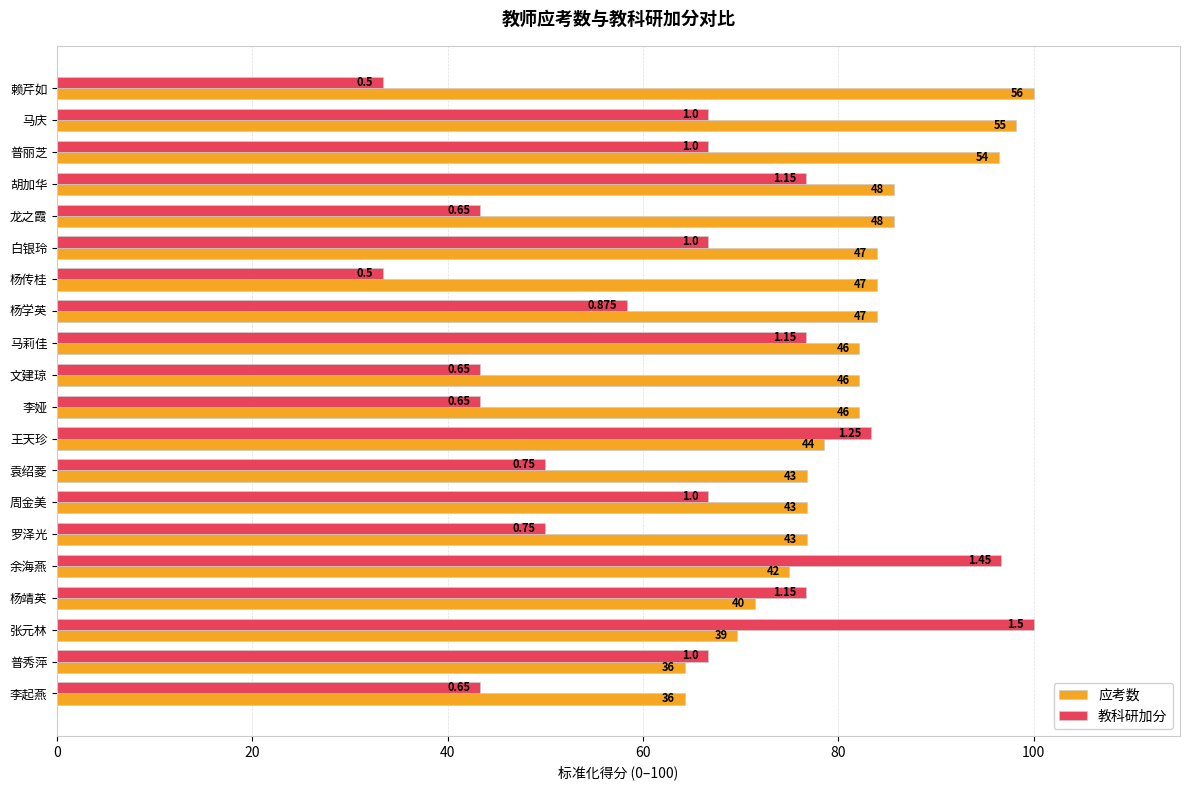

What are all the series names shown in the legend?

应考数, 教科研加分